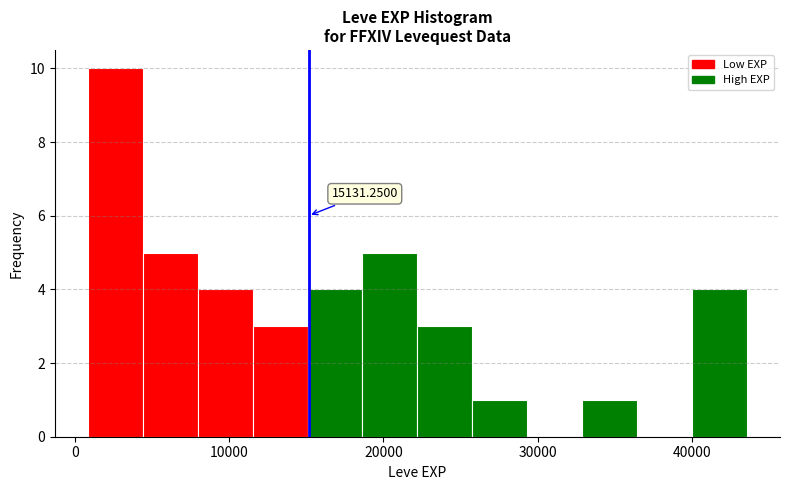

Around what value on the x-axis is the tallest bar? Give the approximate position of its centre, as read against the axis.

3000